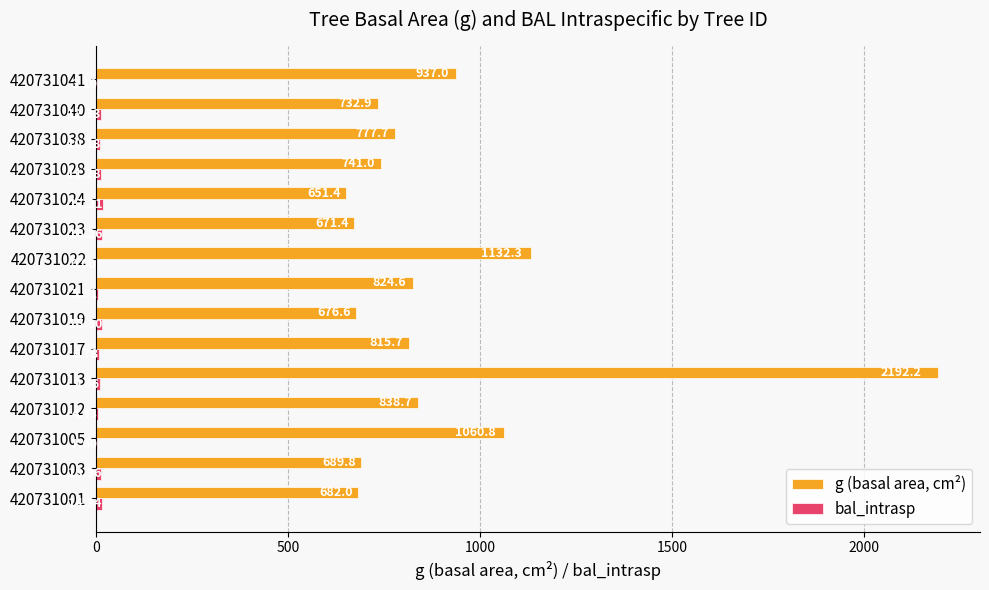

What is the sum of the g (basal area, cm²) values at 420731012 and 420731019?

1515.3